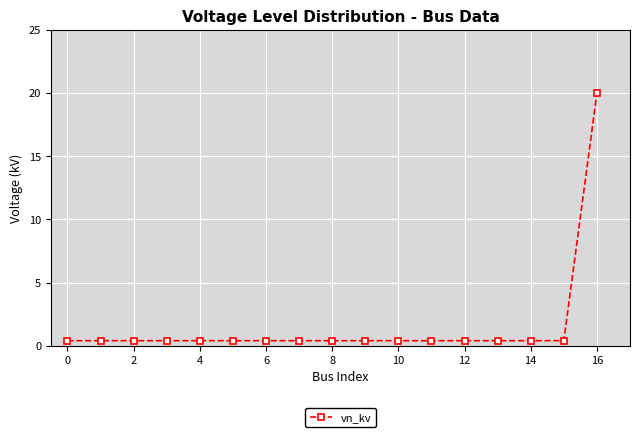

What is the average value?

1.6